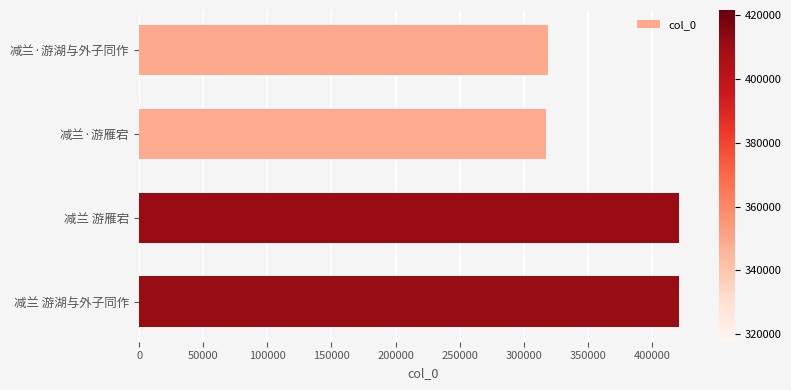

What is the maximum value shown in the chart?

421548